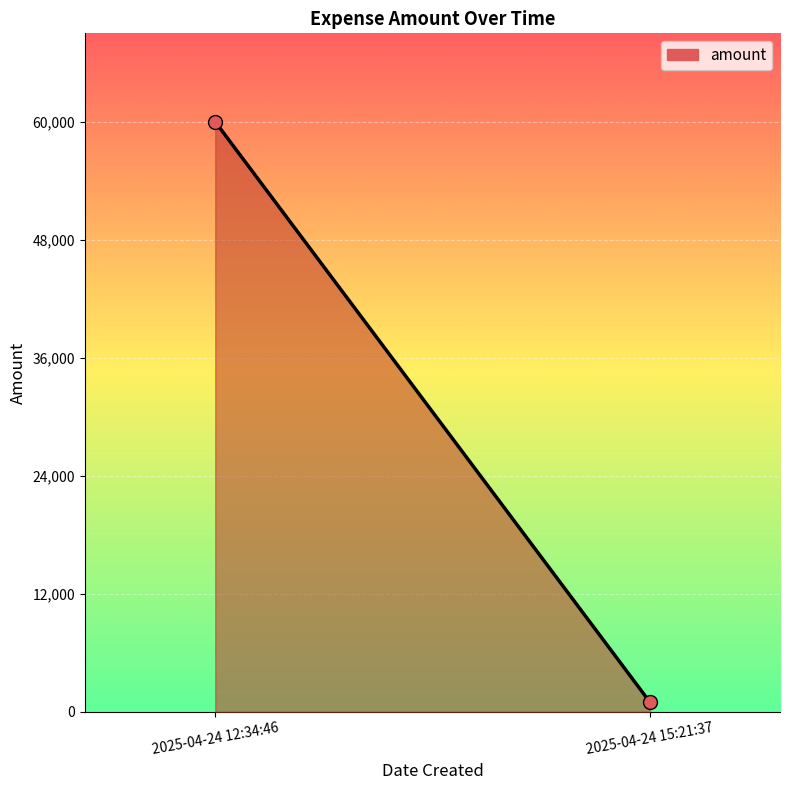

Which label corresponds to the largest value in the chart?

2025-04-24 12:34:46